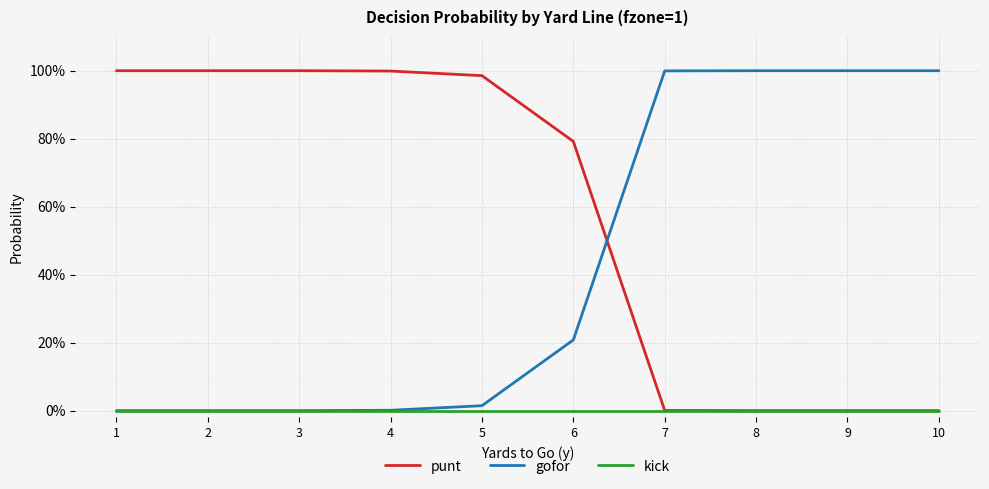

What is the value of the gofor point at the 10th from the left?

1.0